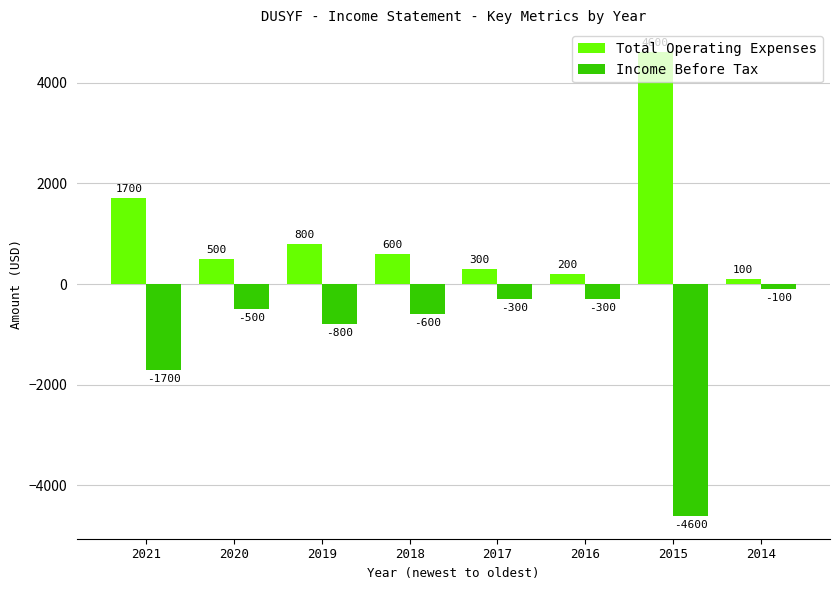

Rank the series by their average value, from lowest to highest.

Income Before Tax, Total Operating Expenses